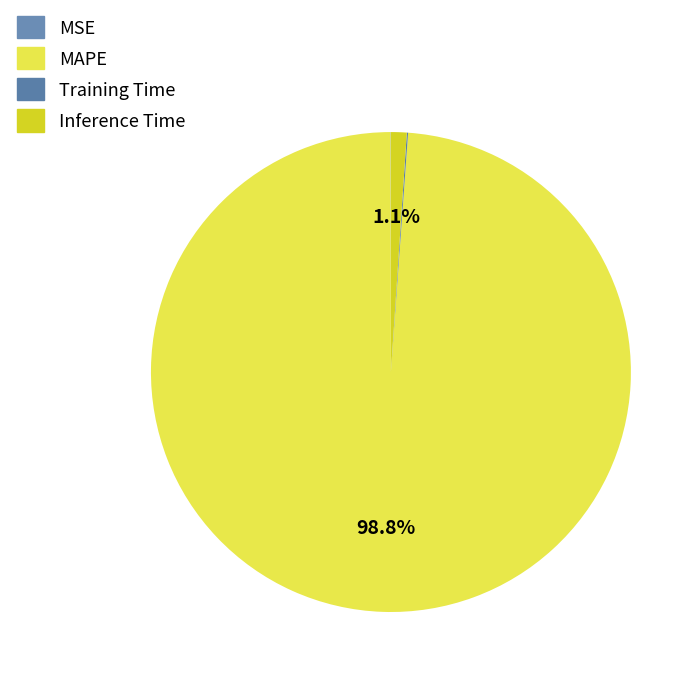

True or false: MAPE accounts for 87% of the total.

False